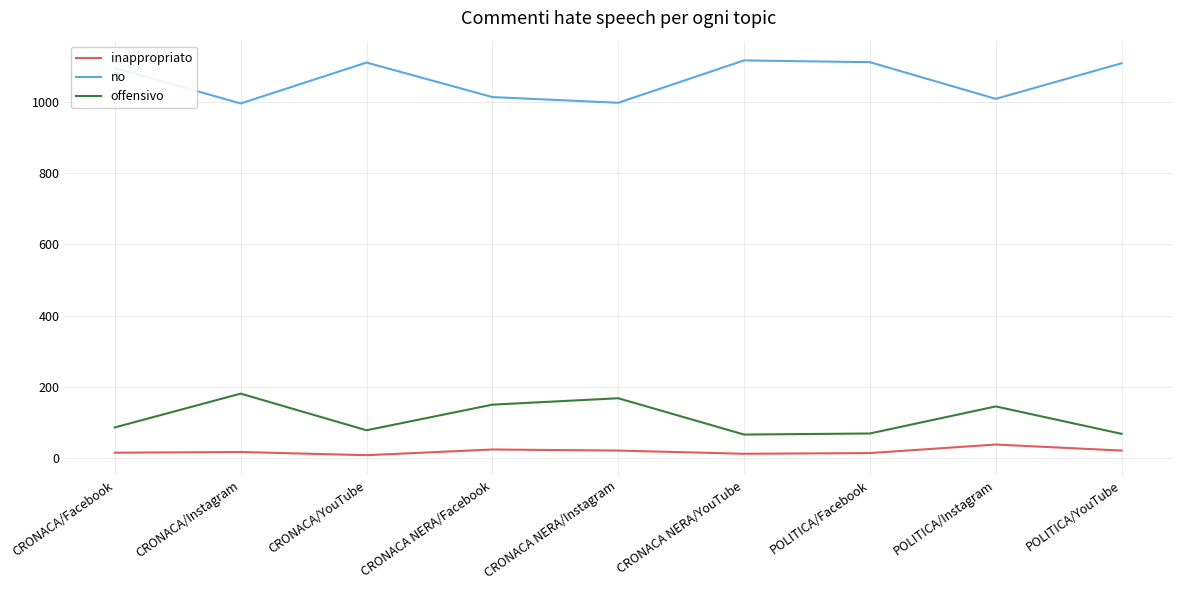

What is the difference between the maximum and second lowest values in the inappropriato series?

26